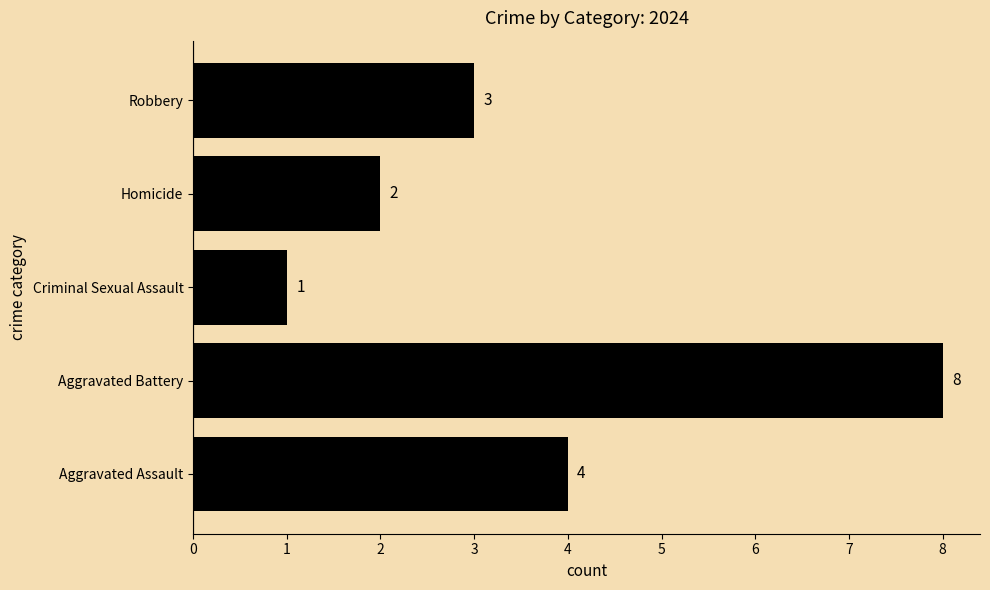

True or false: the data shows 2 at Aggravated Assault.

False